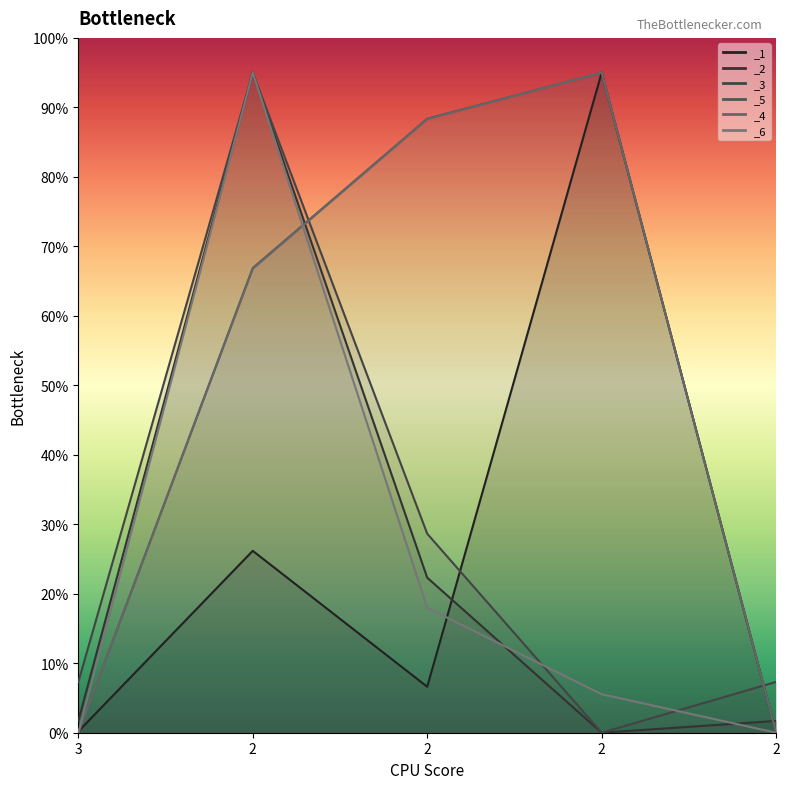

Rank the series by their maximum value, from highest to lowest.

_1, _2, _3, _5, _4, _6